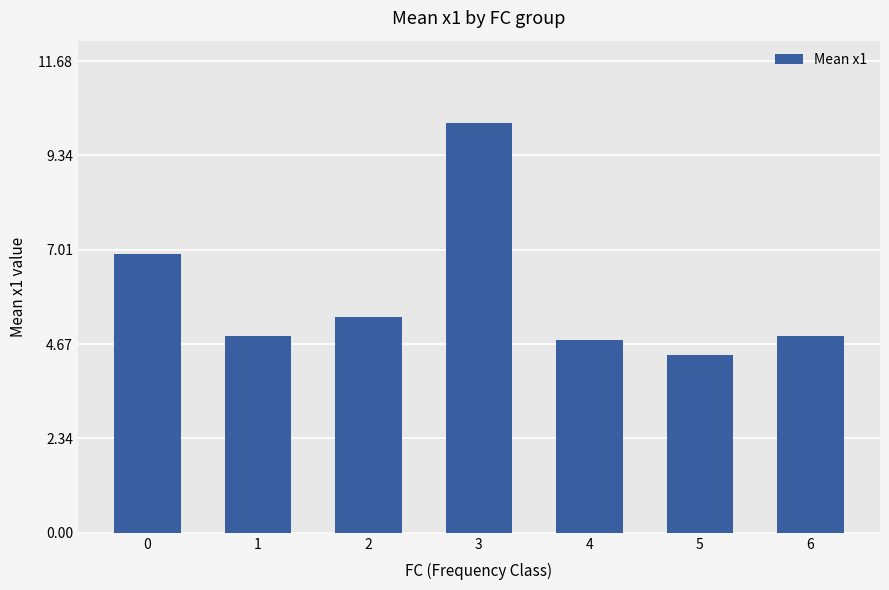

What is the greatest value displayed?

10.2